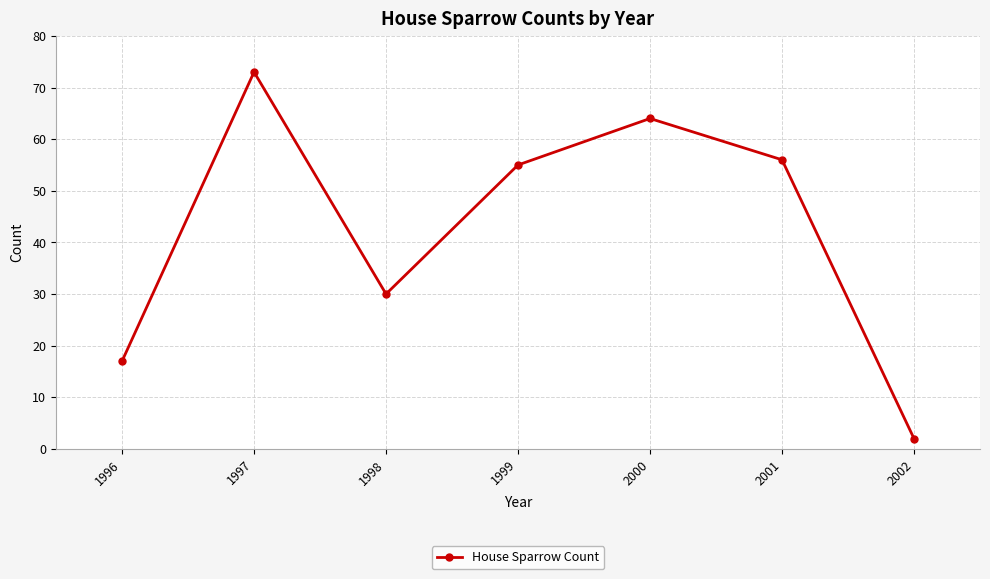

How many lines are shown in the chart?

1